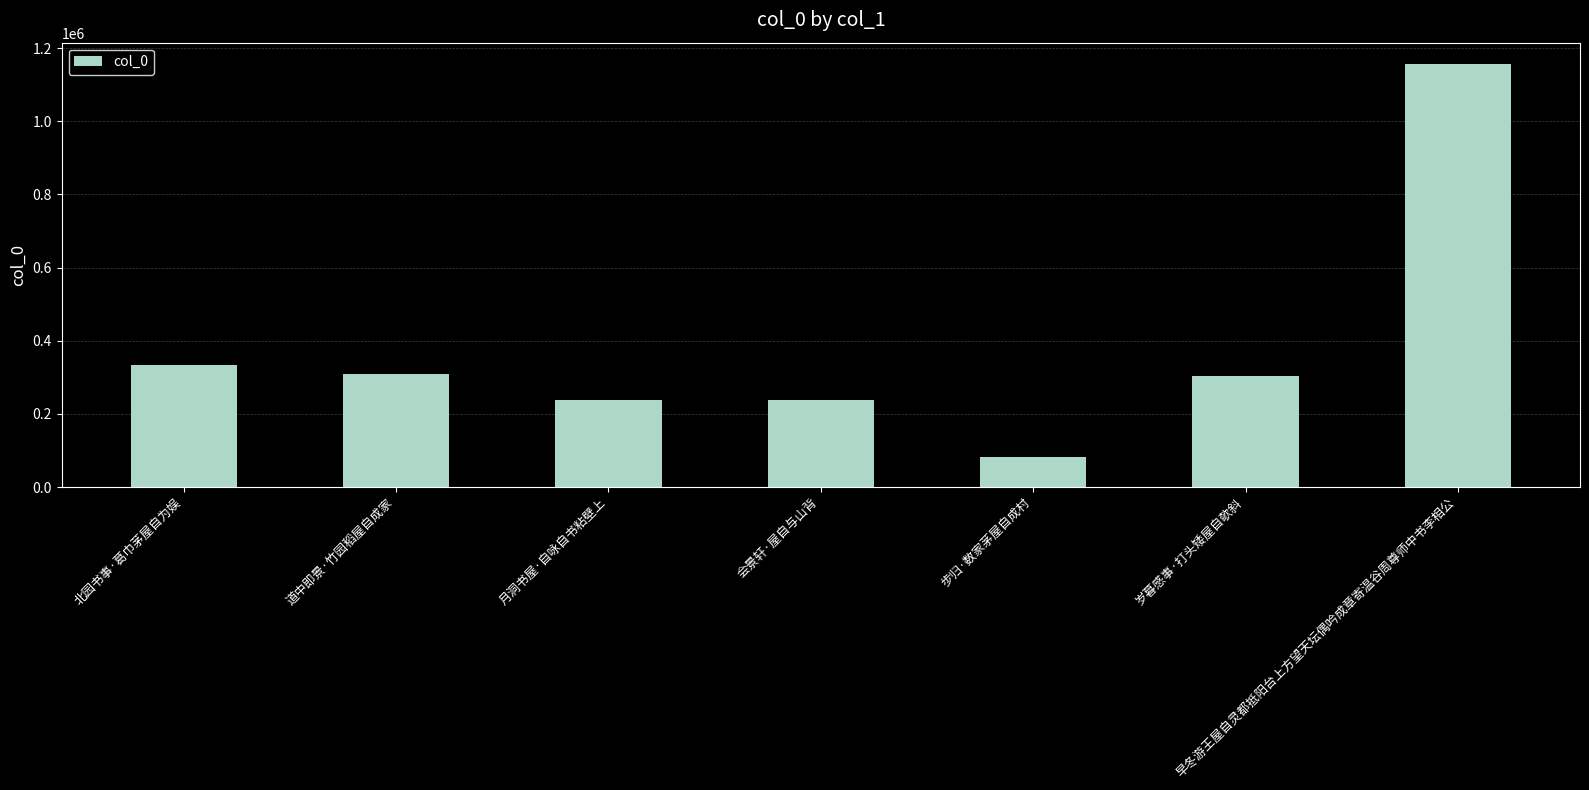

Count the number of categories in the chart.

7